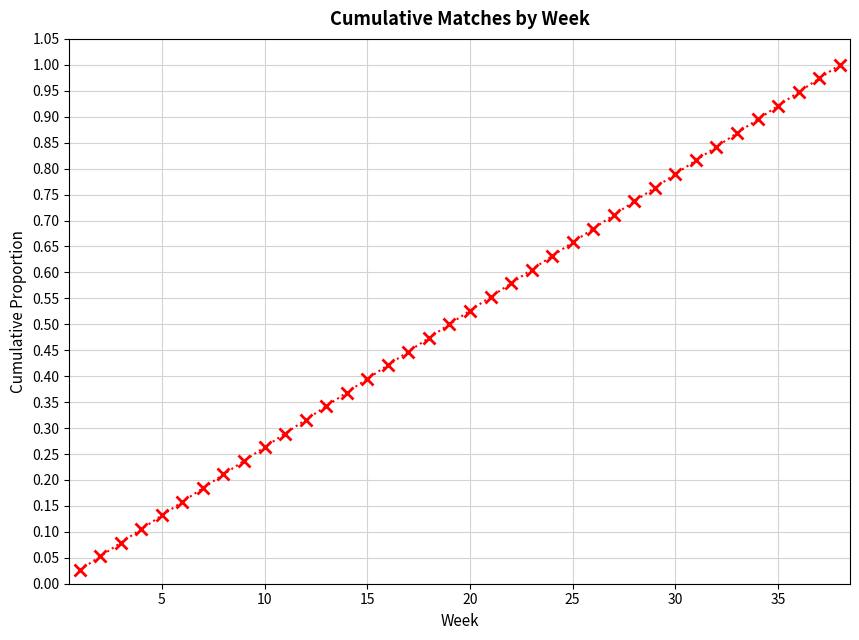

True or false: the data has more than 2 interior local peaks.

False